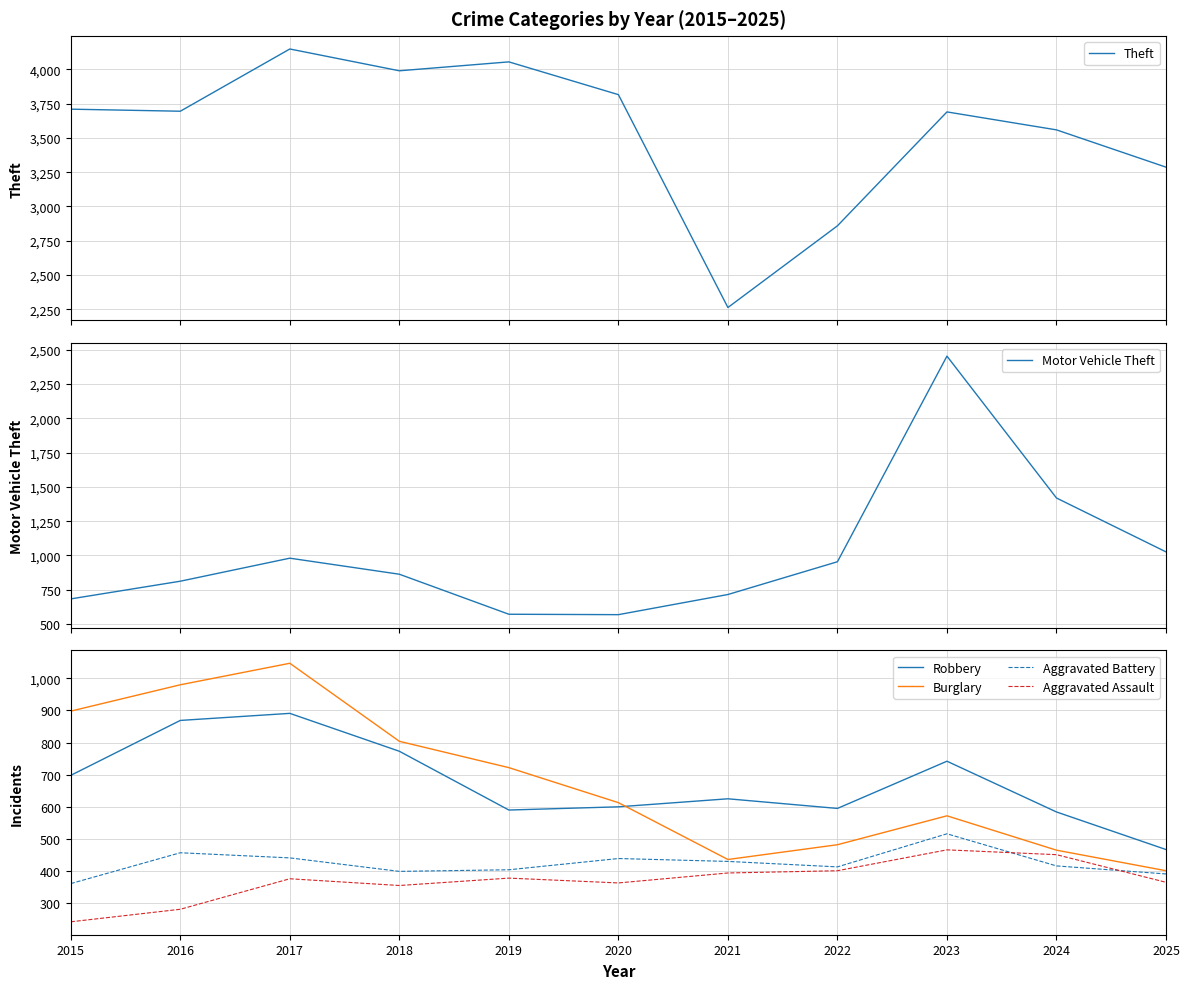

Which has a higher value, 2016 or 2024?

2016